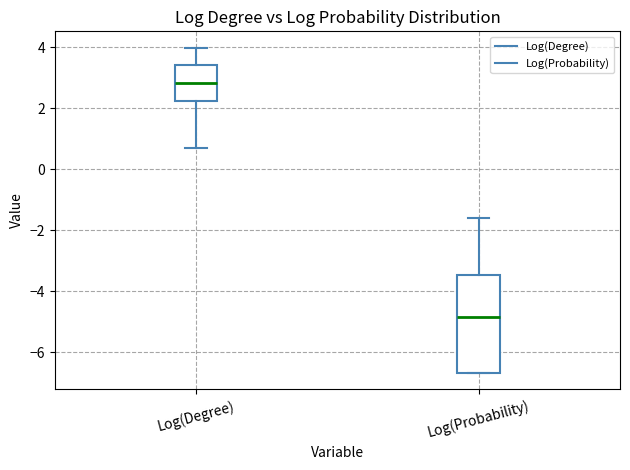

Which box's median line is the highest?

Log(Degree)